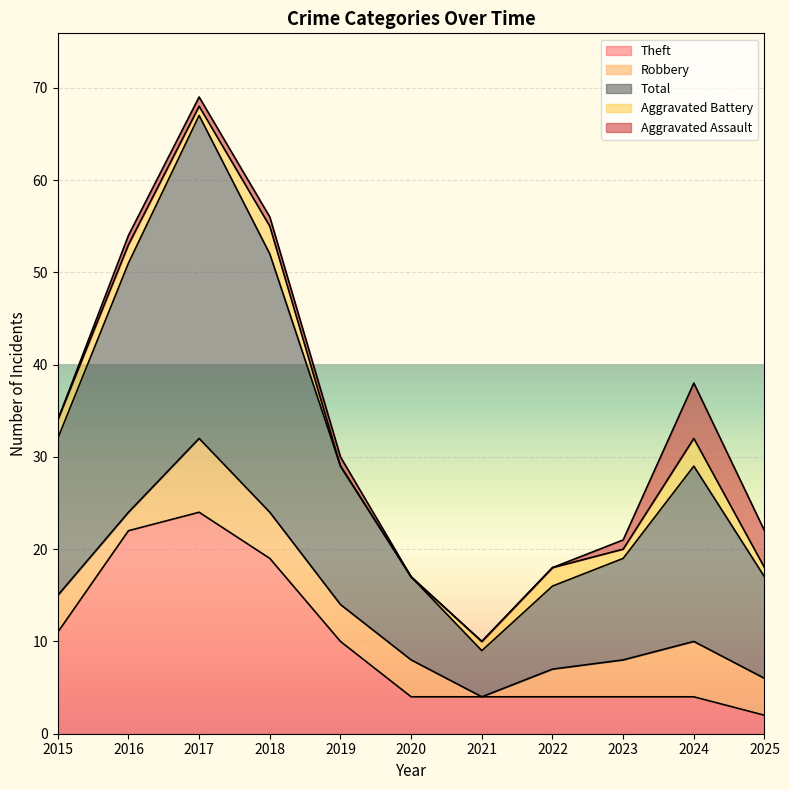

How many data points in Aggravated Battery are above 1?

5